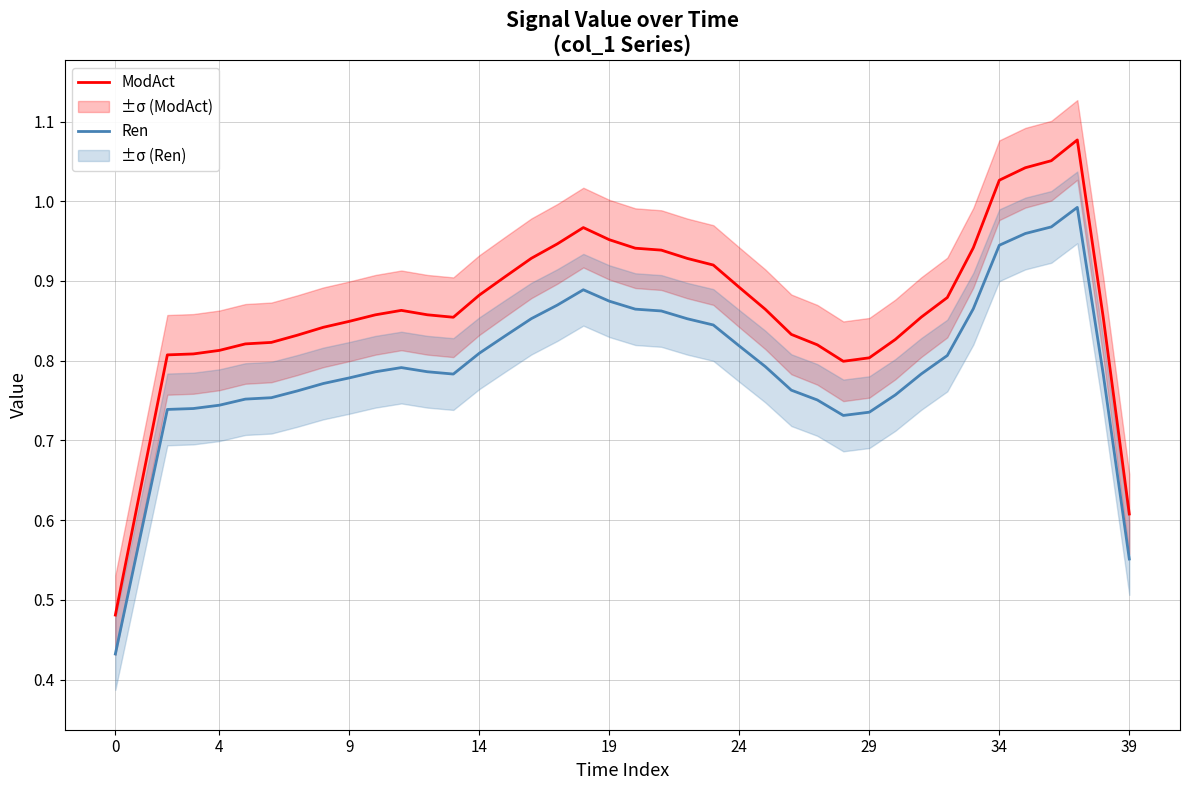

In Ren, how many points are lower than both neighbors (excluding endpoints)?

2